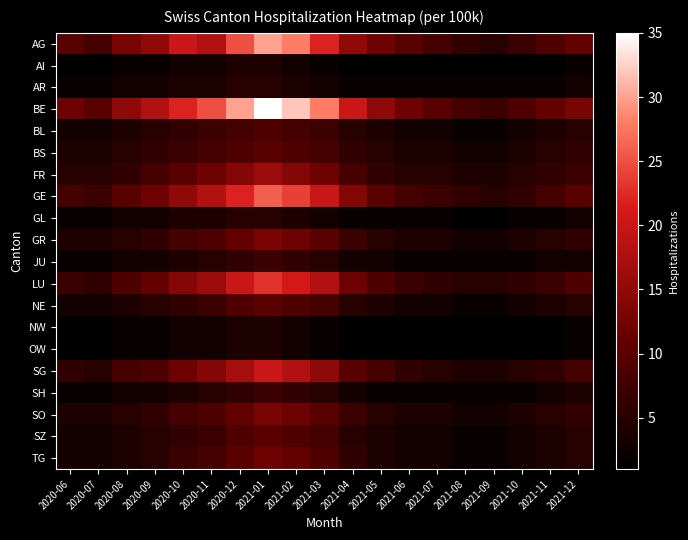

Count the number of data series in this chart.

20